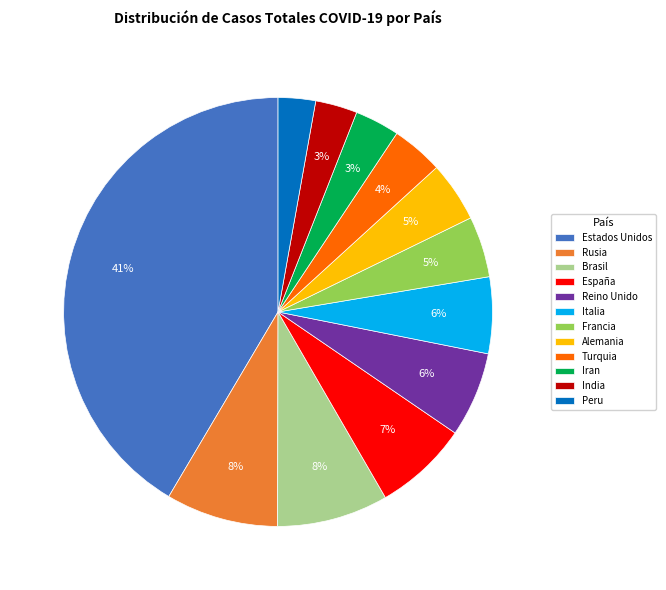

To the nearest percent, what percentage of the pie is Estados Unidos?

41%